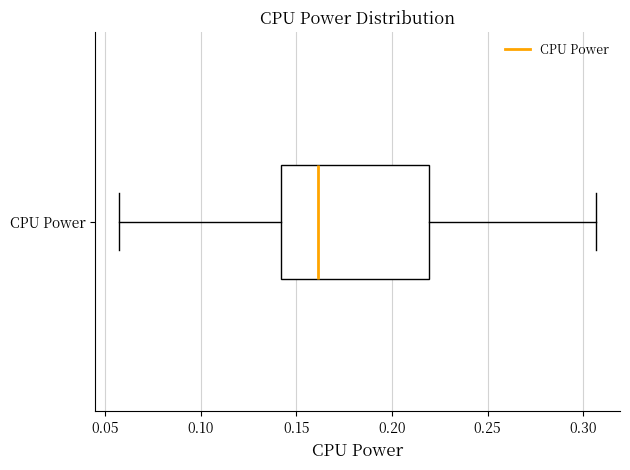

Transcribe this box plot: give where the median line is, the range the box spans, and where the two whiskers end, as read against the x-axis. The values are not printed on the chart, so give them approximately, as read against the axis.

median 0.160, box 0.140 to 0.220, whiskers 0.055 to 0.305